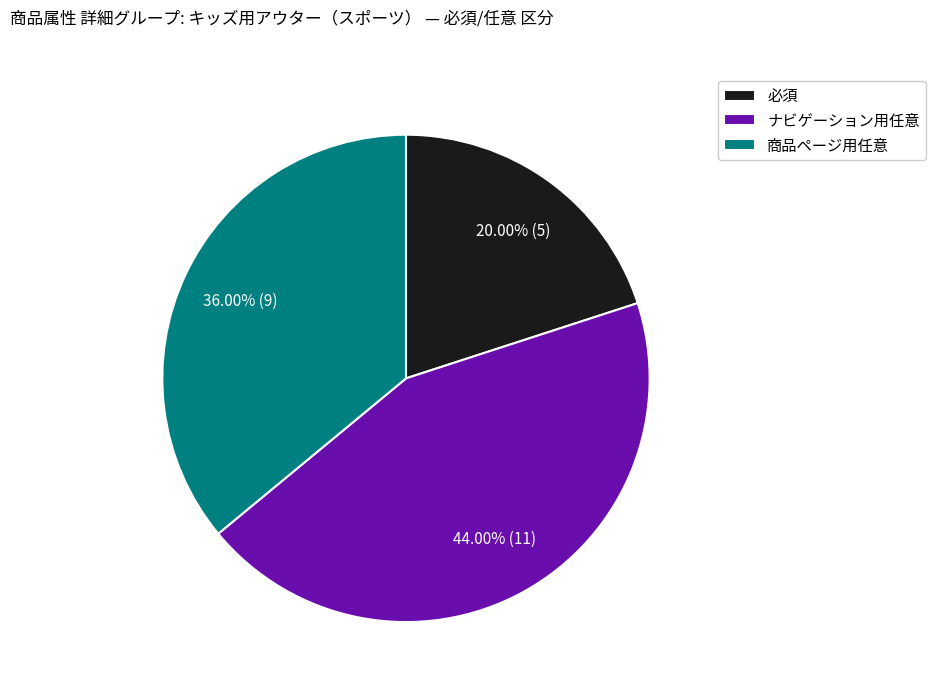

How many slices are in this pie chart?

3